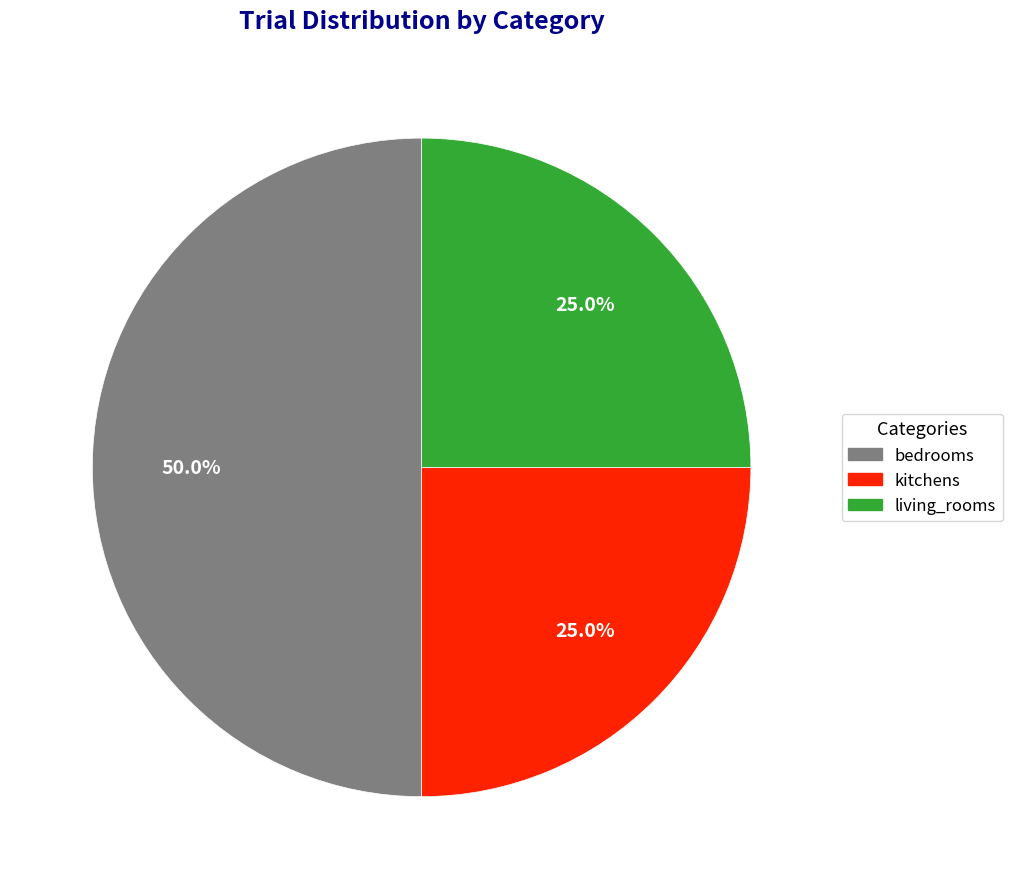

Is living_rooms the majority of the pie?

No